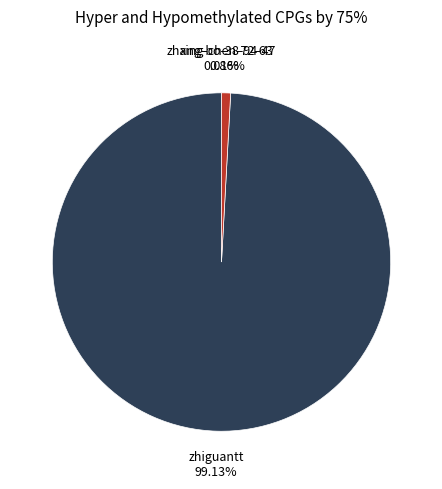

To the nearest percent, what is the combined percentage of zhiguantt and xing-chen-72-63?

100%